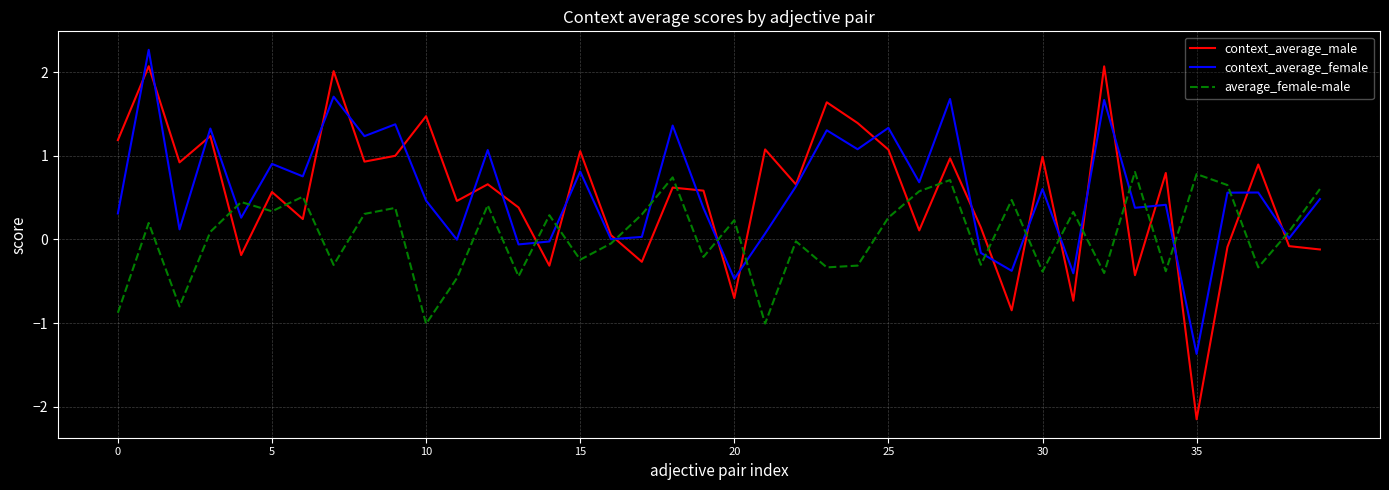

Does the chart have visible grid lines?

Yes